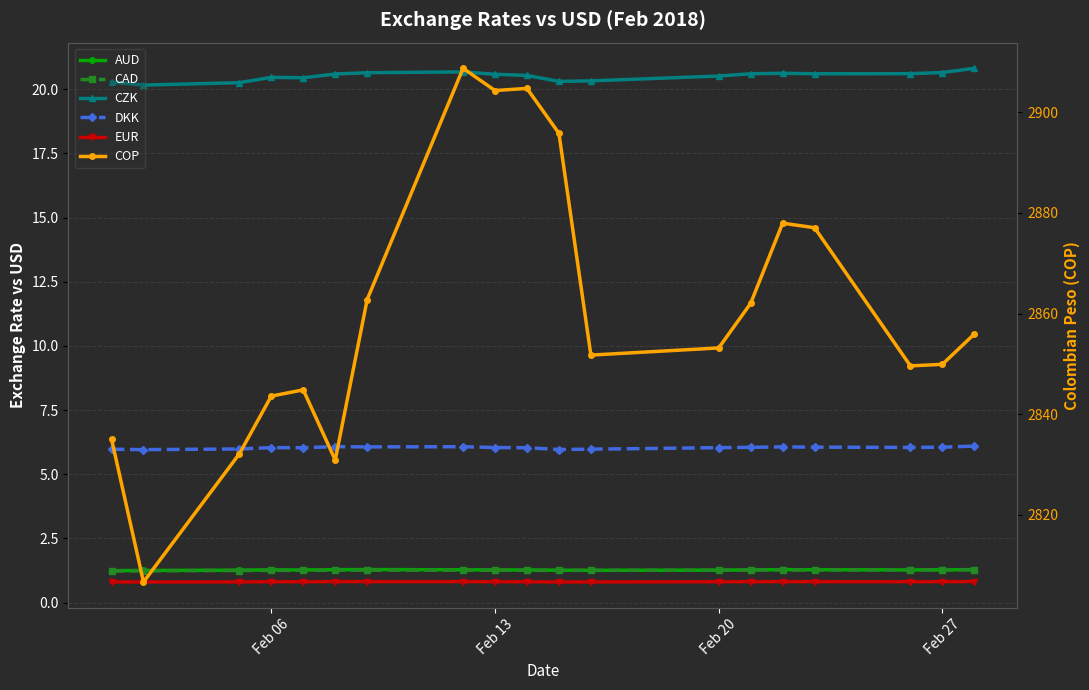

True or false: CZK has more than 1 interior local peaks.

True